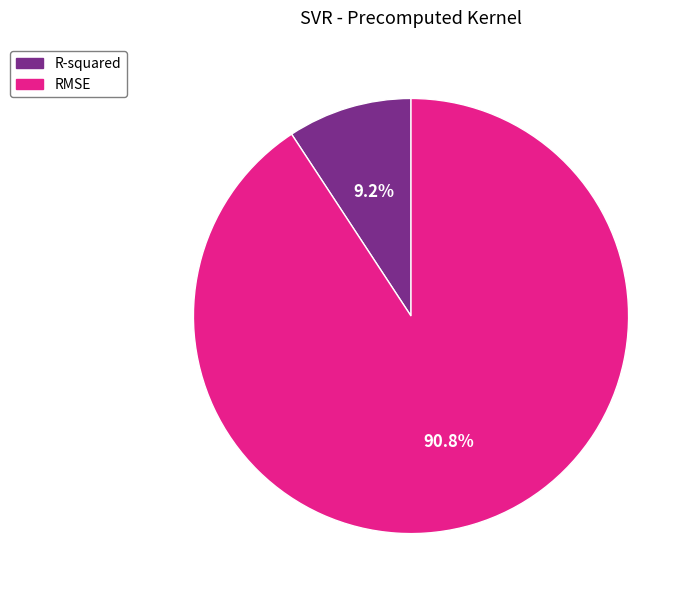

Approximately how many times larger is the value at R-squared compared to RMSE?

0.1